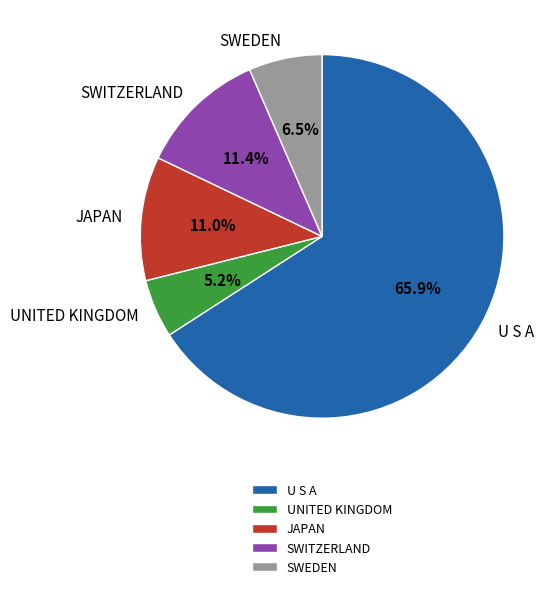

Does U S A represent more than half of the total?

Yes